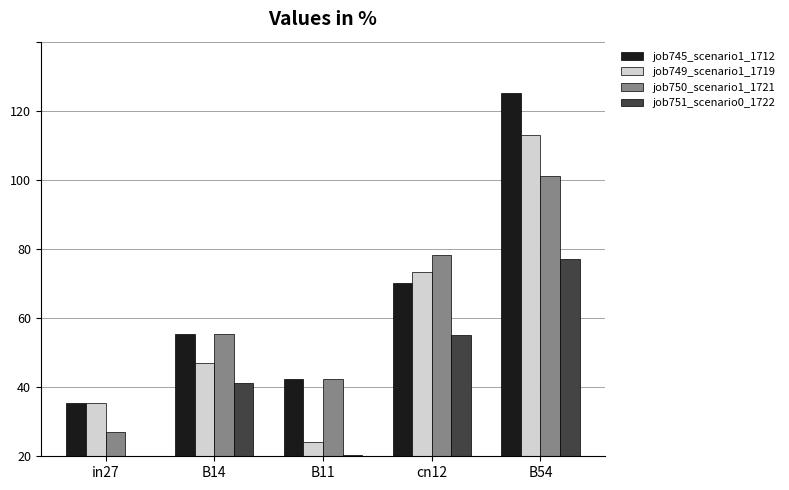

Does the chart contain stacked bars?

No